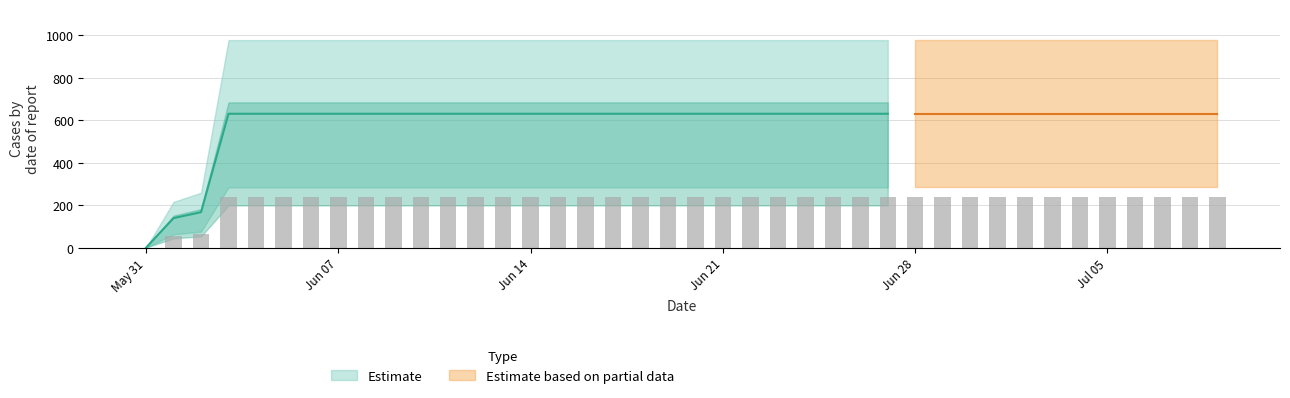

Rank the categories by value from highest to lowest.

3, 4, 5, 6, 7, 8, 9, 10, 11, 12, 13, 14, 15, 16, 17, 18, 19, 20, 21, 22, 23, 24, 25, 26, 27, 28, 29, 30, 31, 32, 33, 34, 35, 36, 37, 38, 39, 2, 1, 0